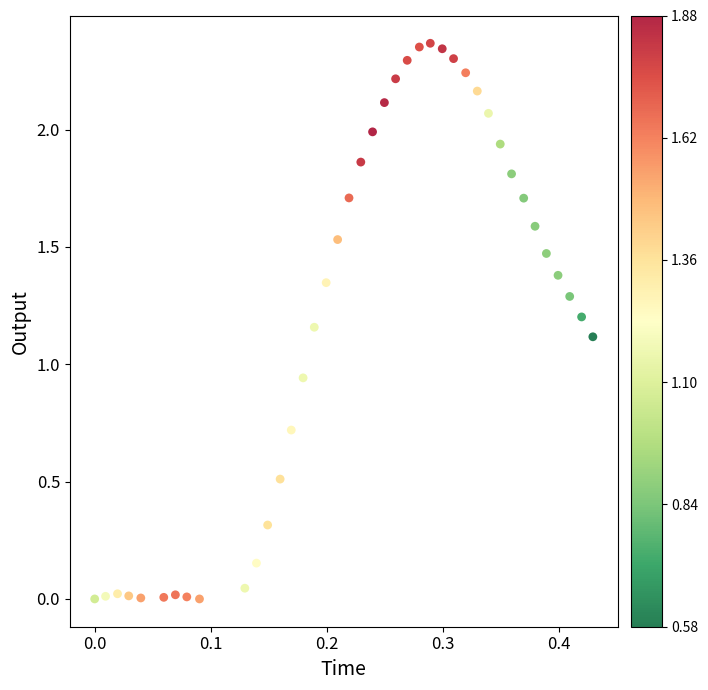

What is the range of X values (max minus min)?

0.4